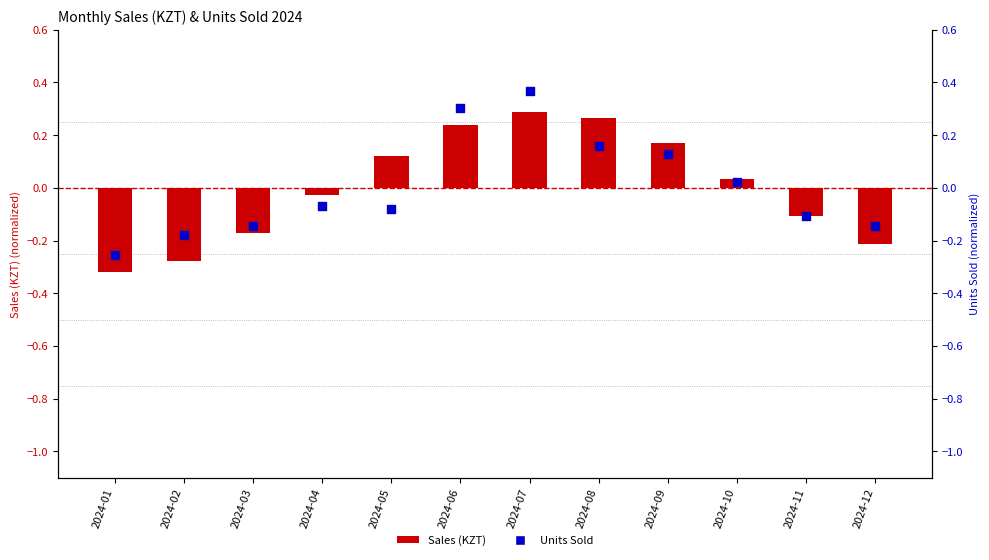

Which series has the largest Y range (max minus min)?

Units Sold